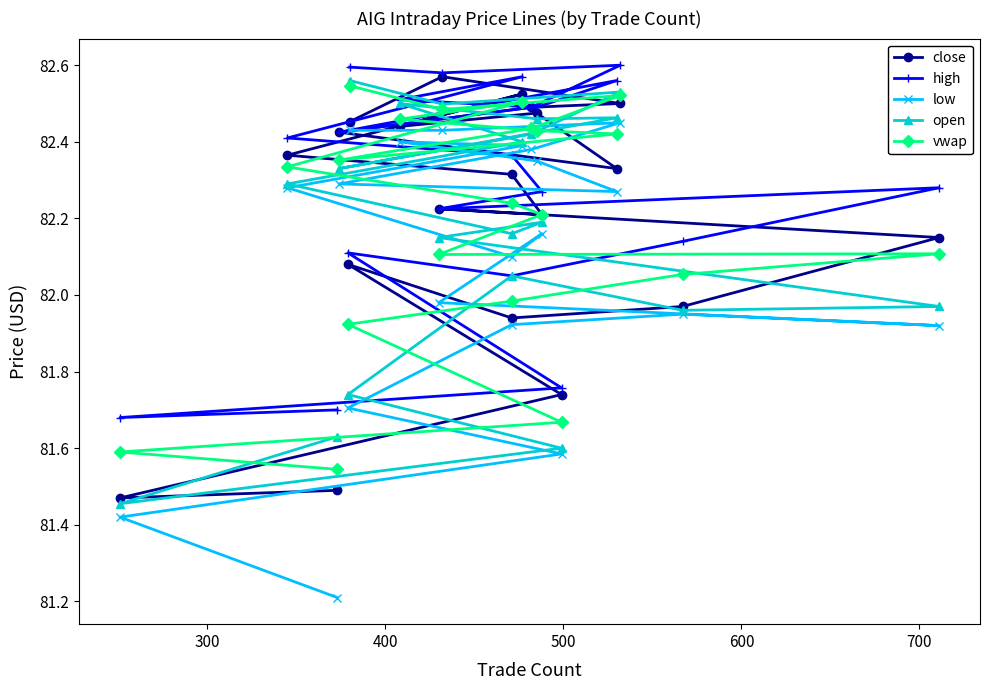

What is the maximum value shown in the chart?

82.6